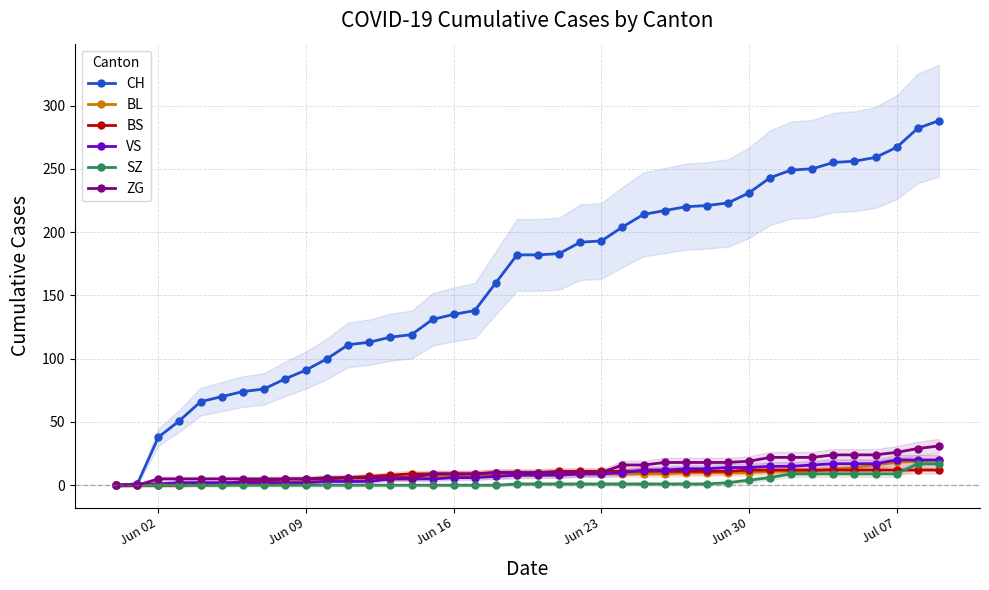

What is the highest value of the ZG series?

31